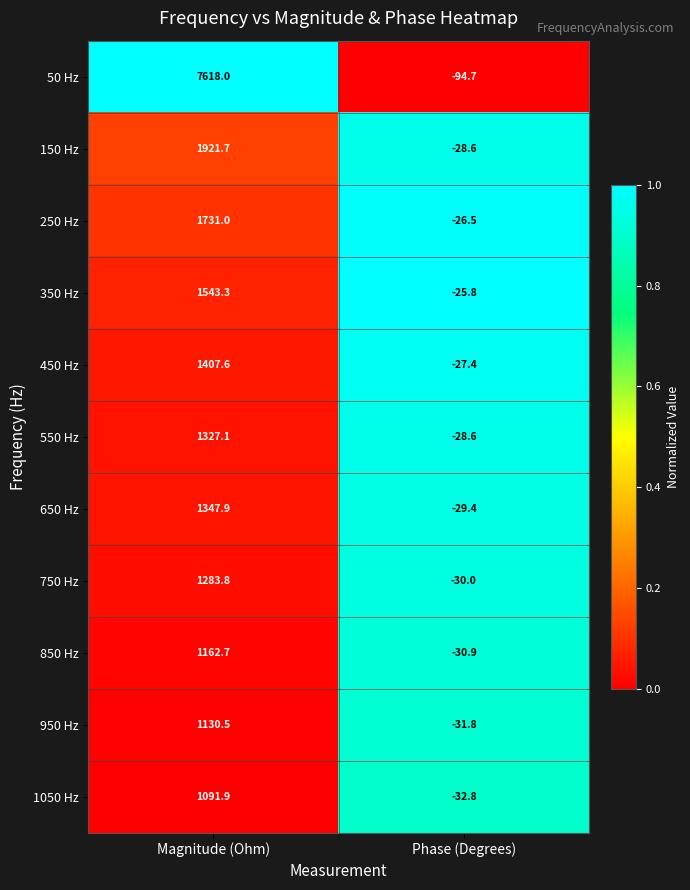

What is the sum of all 950 Hz values?

1098.7